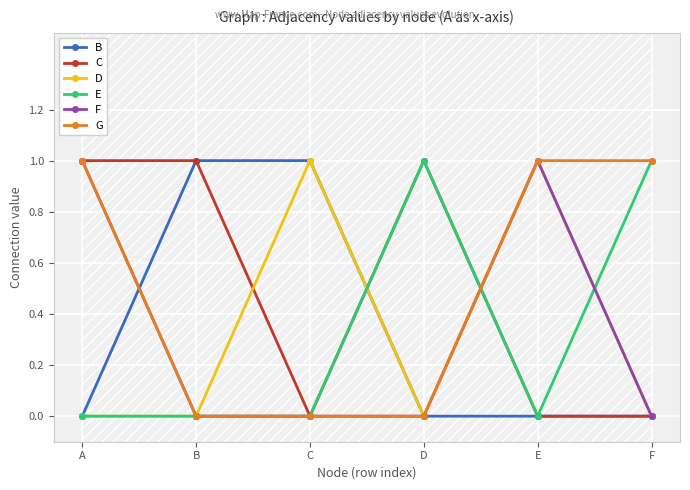

True or false: B and E intersect in this chart.

True